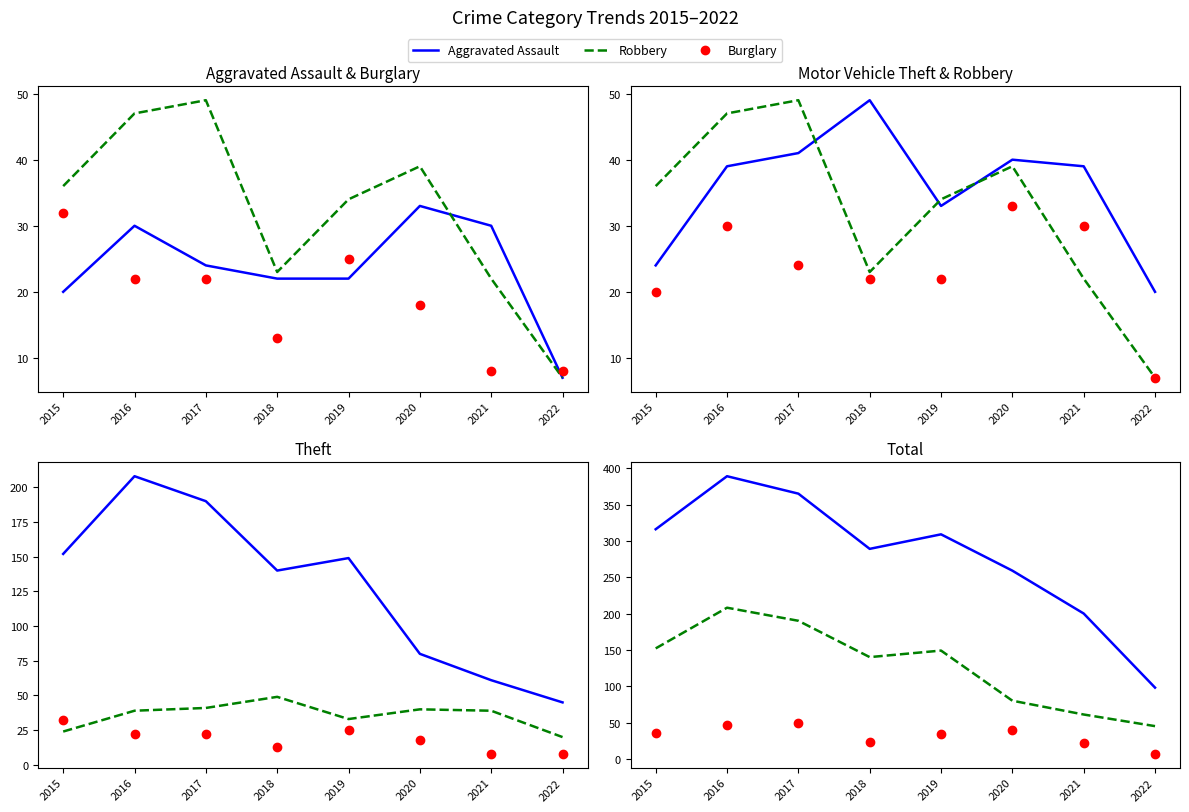

Does the chart display data point markers on the line(s)?

No